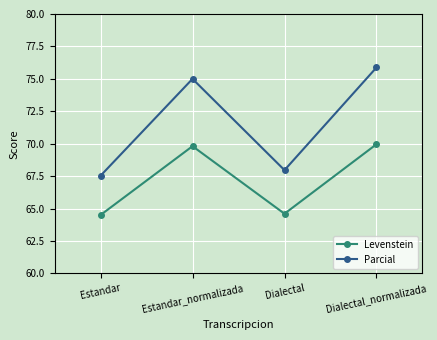

What is the difference between the Parcial values at Estandar and Dialectal_normalizada?

8.3